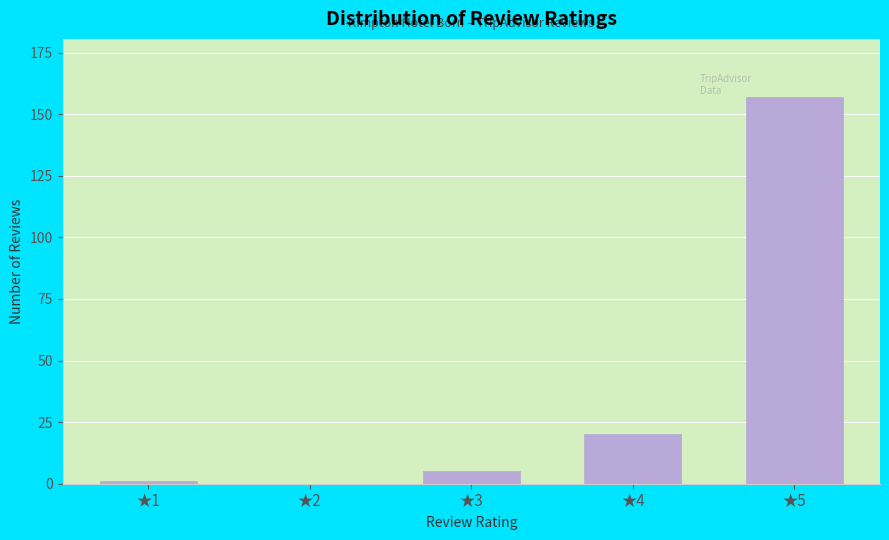

Reading right to left, list all the values displayed in this chart.

★5=157	★4=20	★3=5	★2=0	★1=1